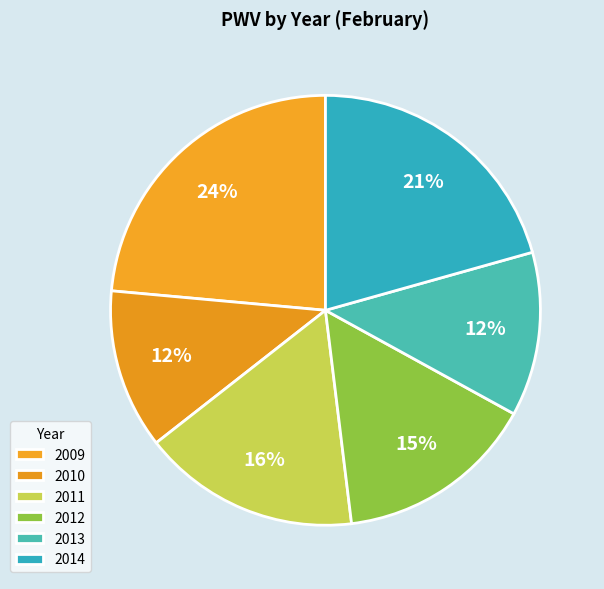

True or false: 2014 accounts for 39% of the total.

False